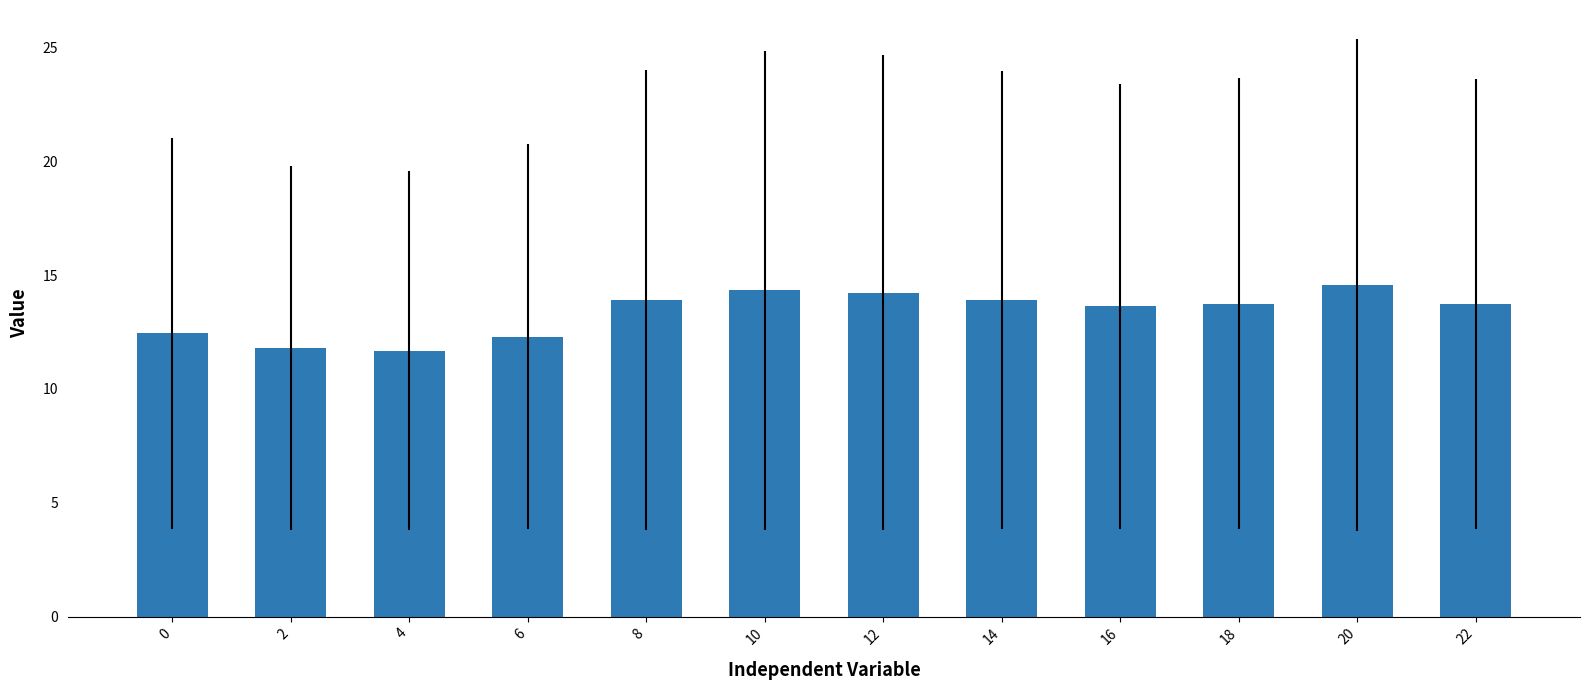

Between 0 and 16, which is larger?

16